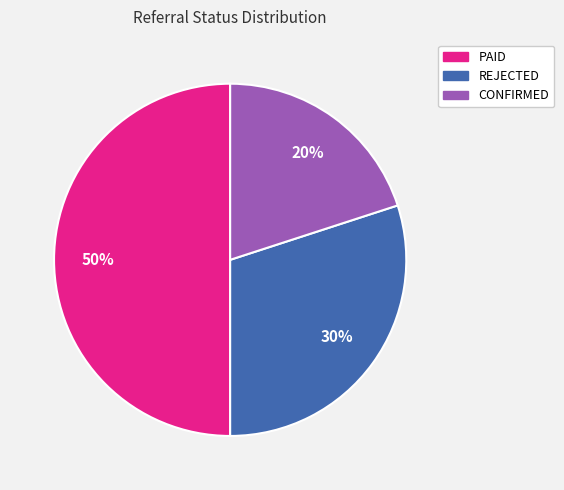

The PAID slice represents 50% of the pie. True or false?

True